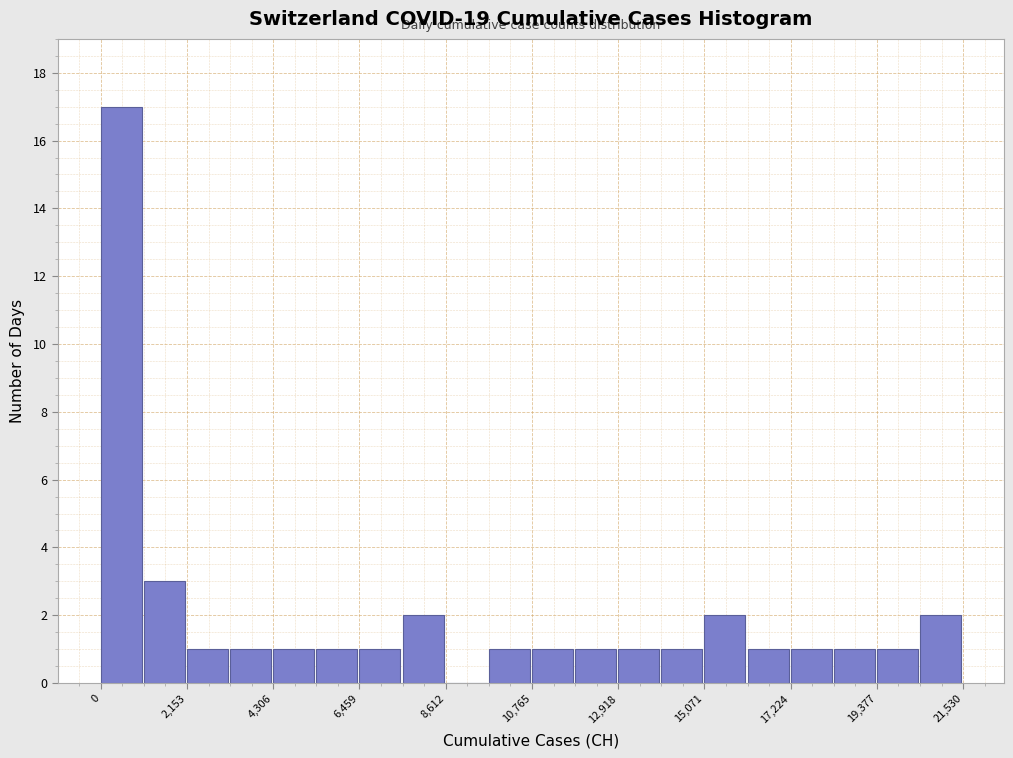

Around what value on the x-axis is the tallest bar? Give the approximate position of its centre, as read against the axis.

500